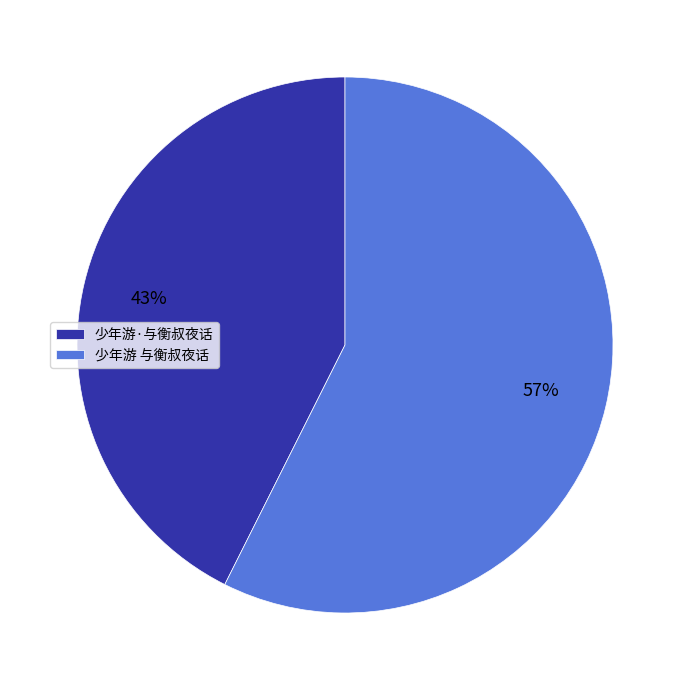

To the nearest percent, what portion does 少年游 与衡叔夜话 represent?

57%